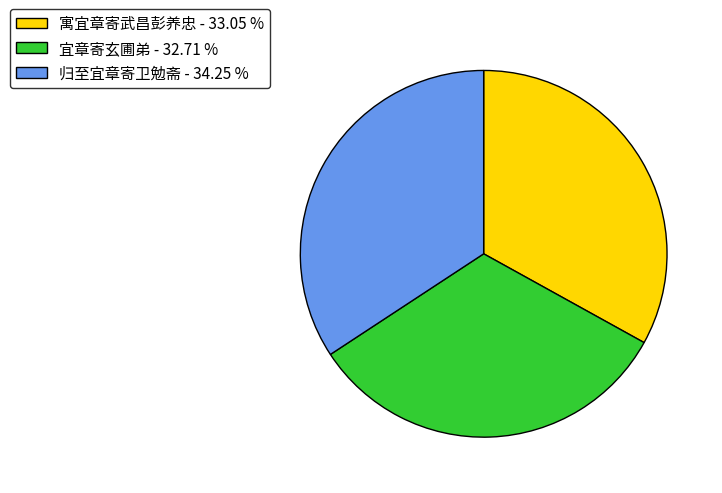

What is the largest slice in the pie chart?

归至宜章寄卫勉斋